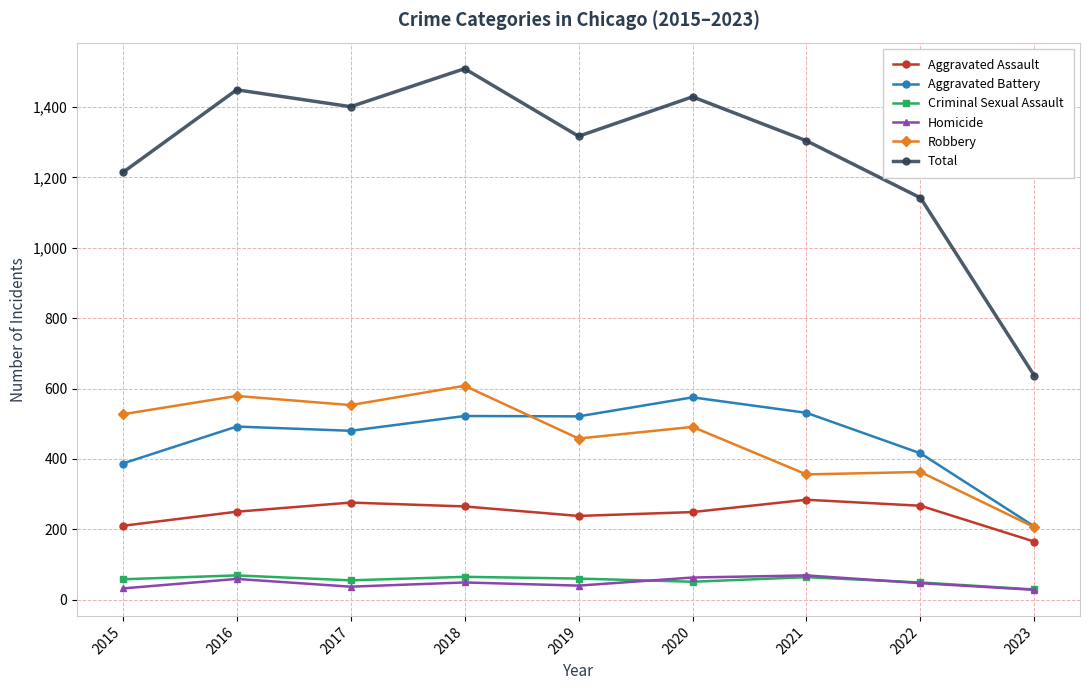

What is the approximate value of Aggravated Battery at 2017?

480